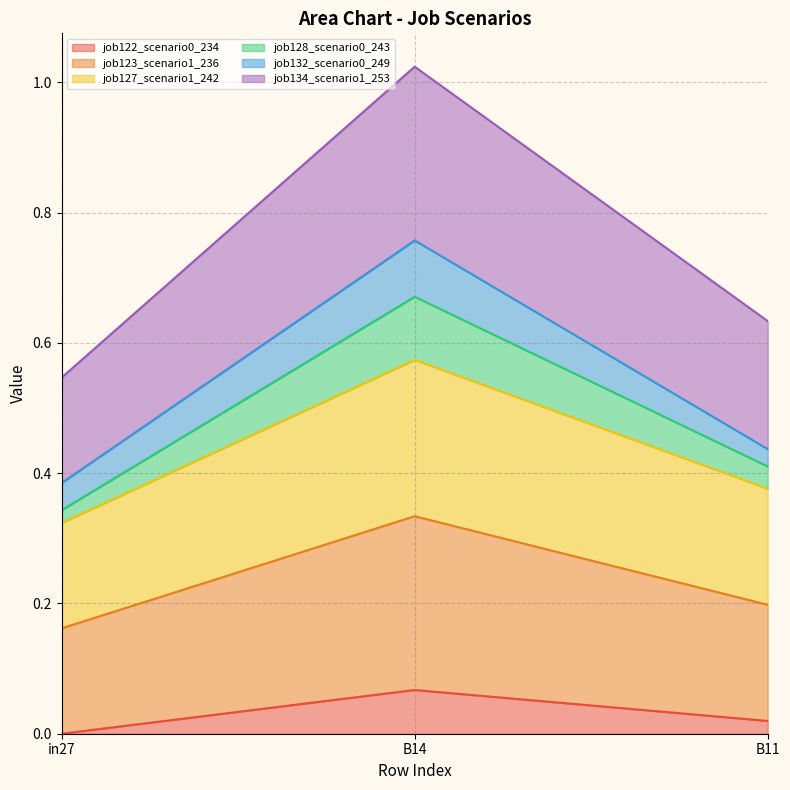

At which category is the sum across all series the highest?

B14